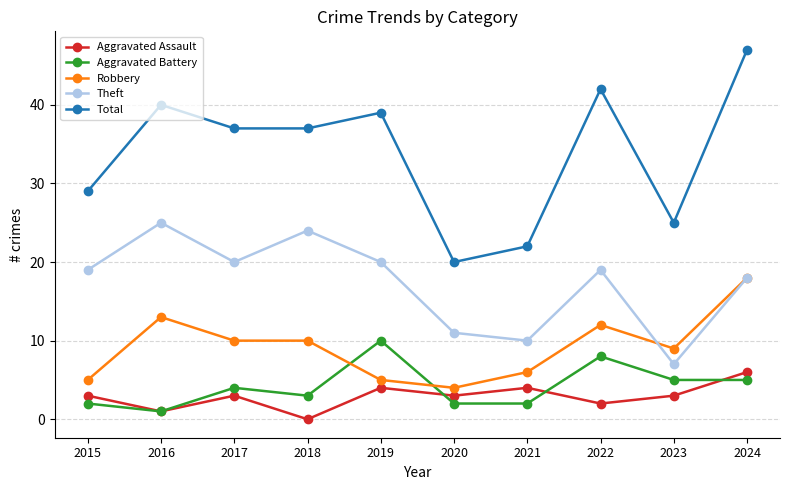

Which series has the largest total across all categories?

Total